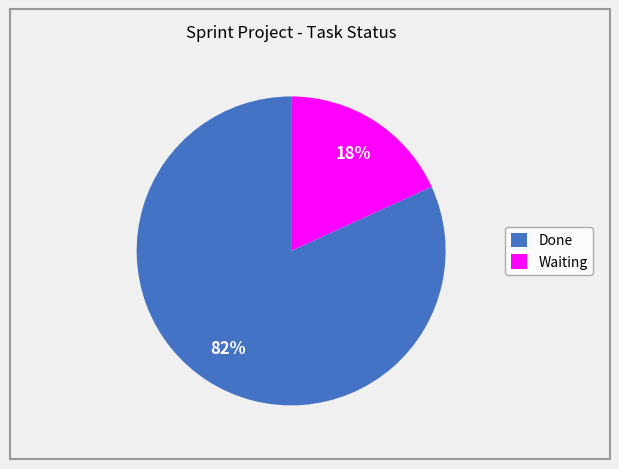

Is it true that Waiting is 18% of the pie?

True